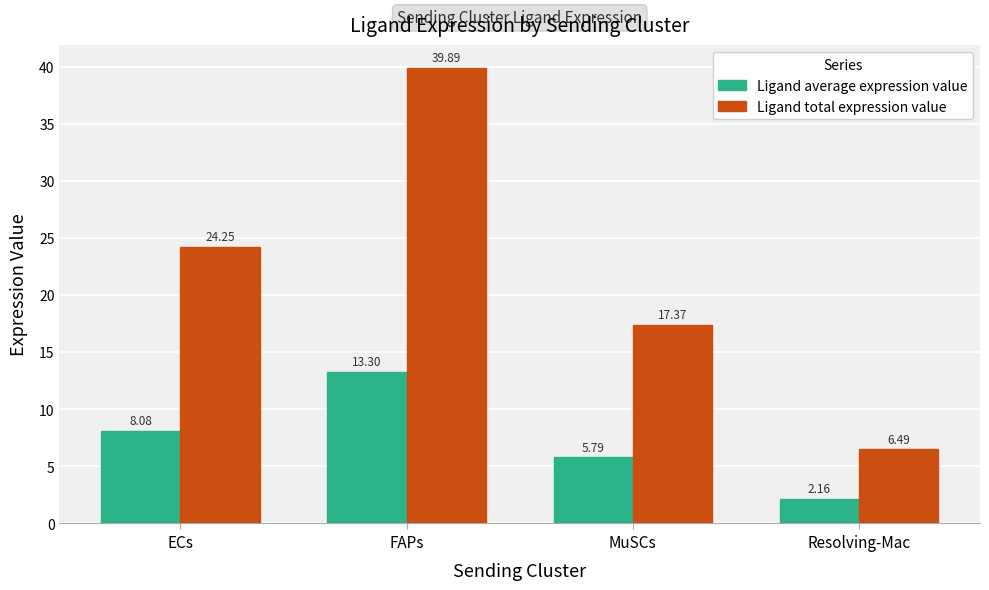

At which category is the sum across all series the highest?

FAPs